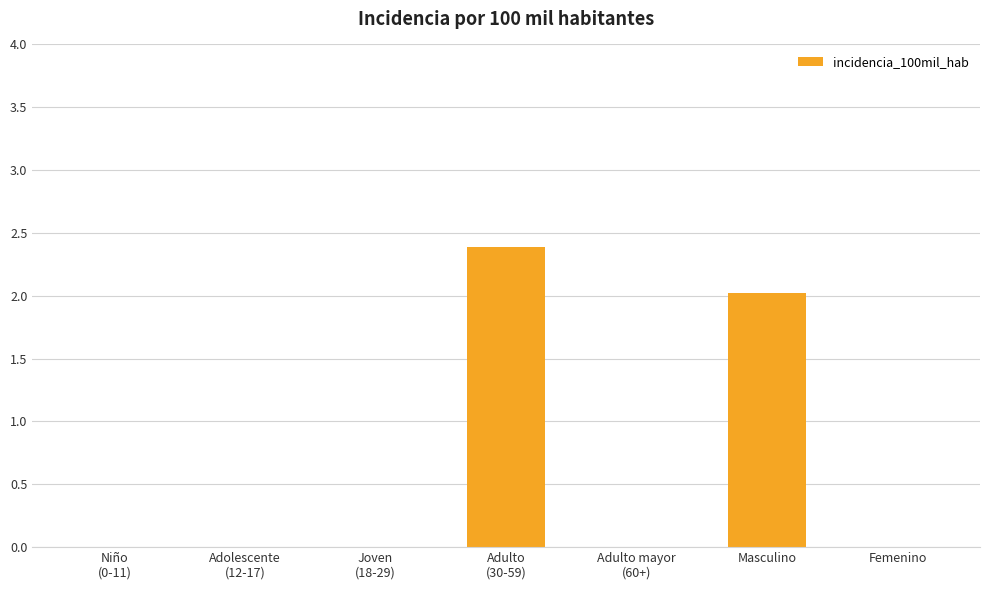

How many data points does each series have?

7